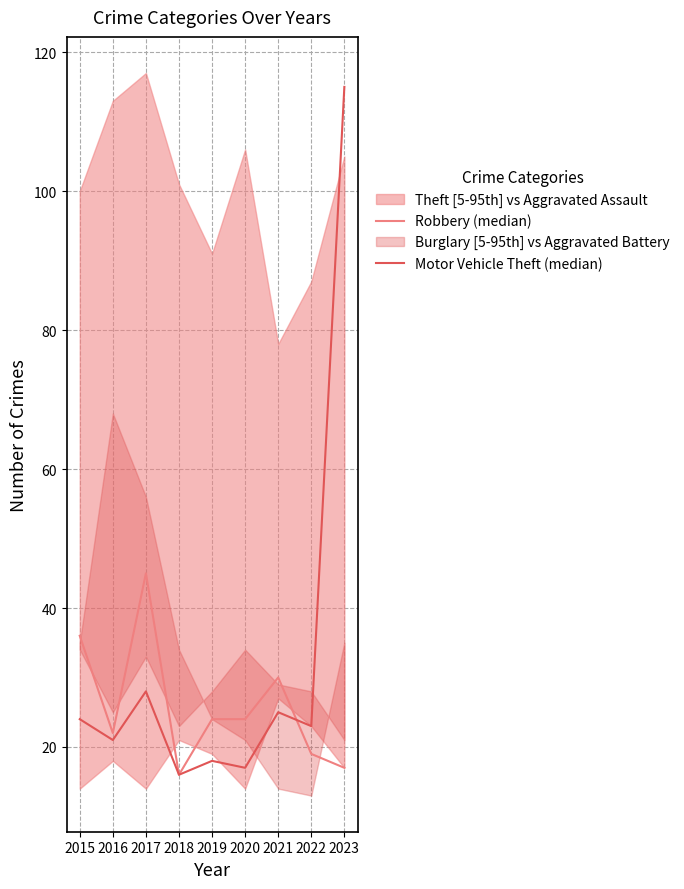

How many intersections are there between Robbery (median) and Motor Vehicle Theft (median)?

1